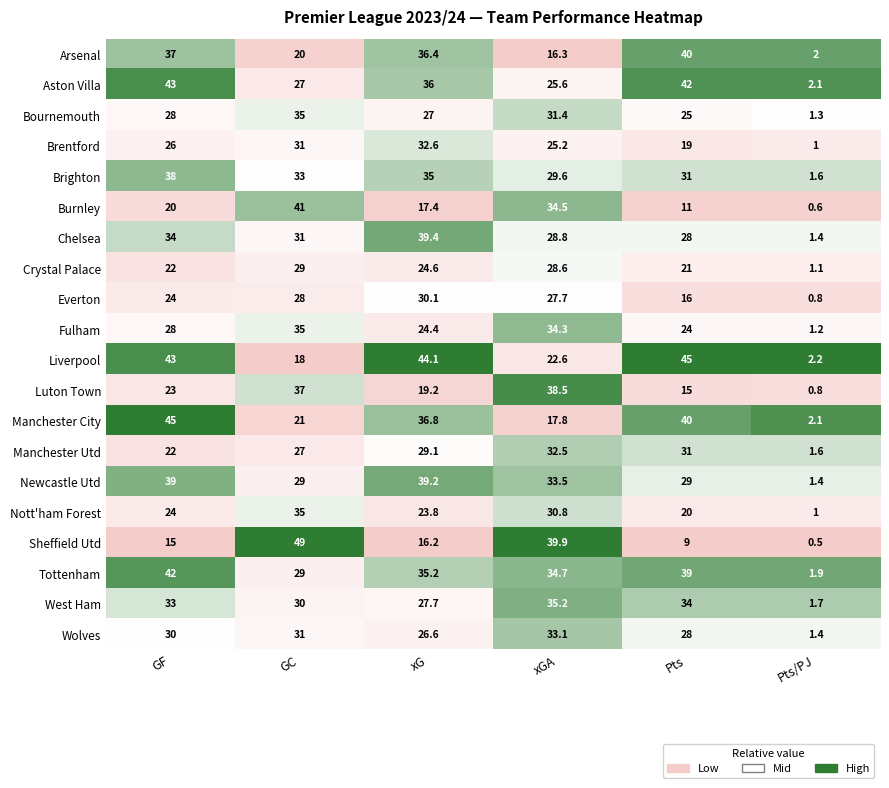

What is the difference between the Chelsea values at xG and GC?

8.4